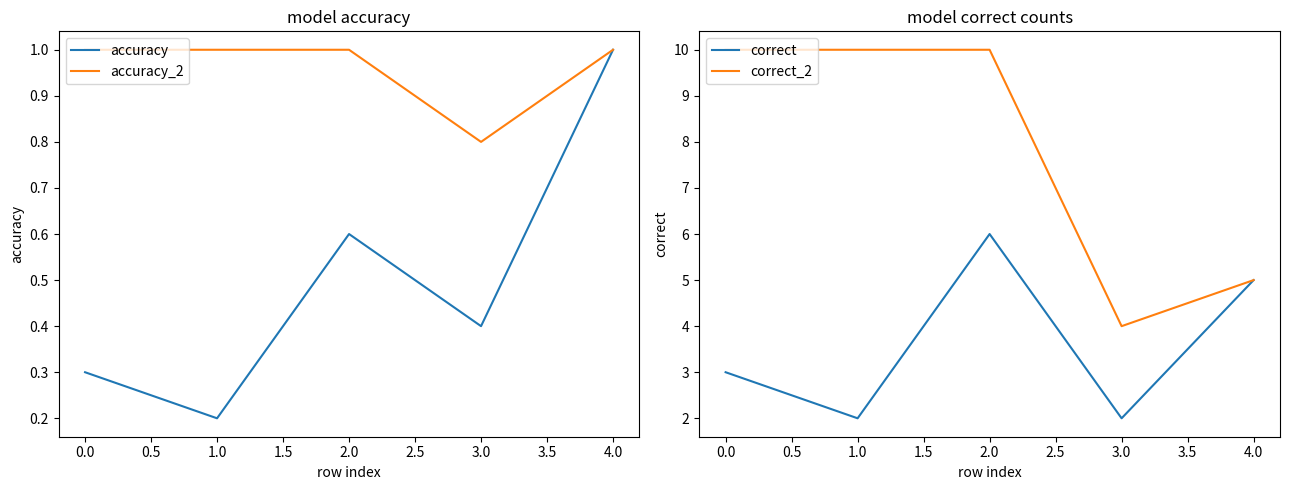

Rank the series by their maximum value, from lowest to highest.

accuracy, accuracy_2, correct, correct_2